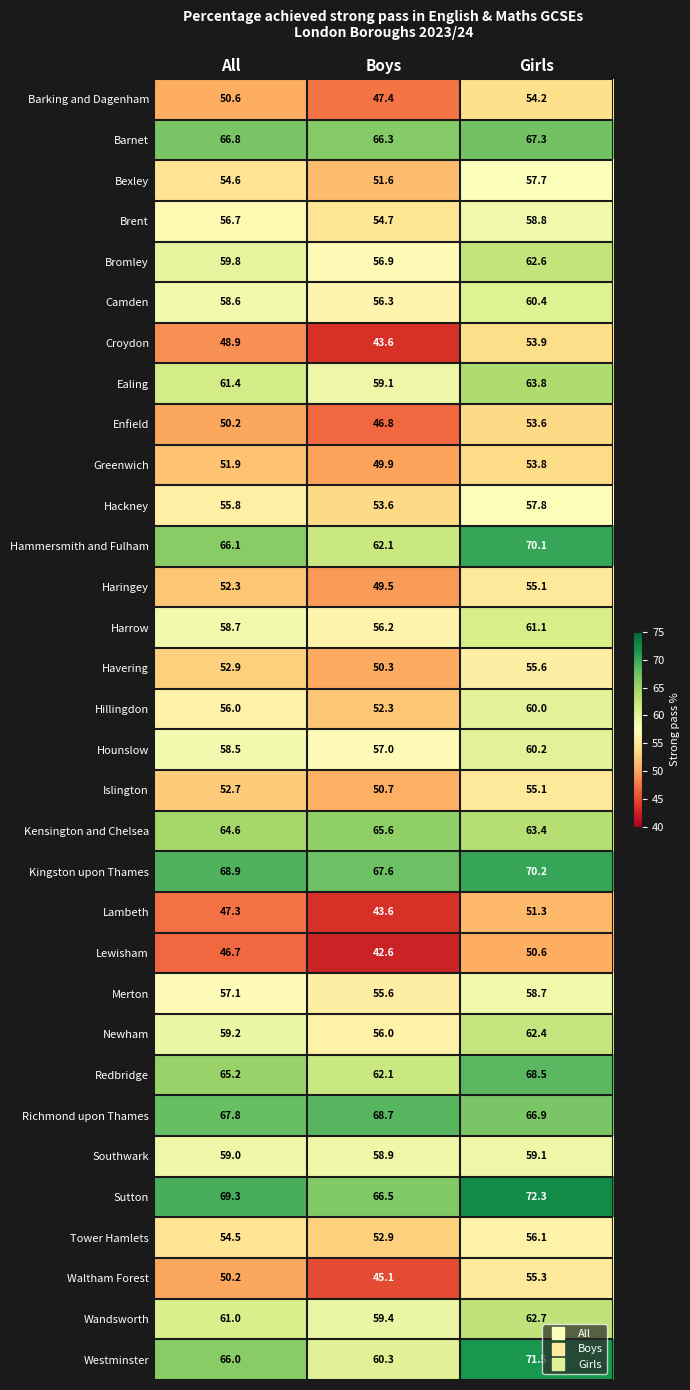

At which label does Hackney first exceed 55?

All